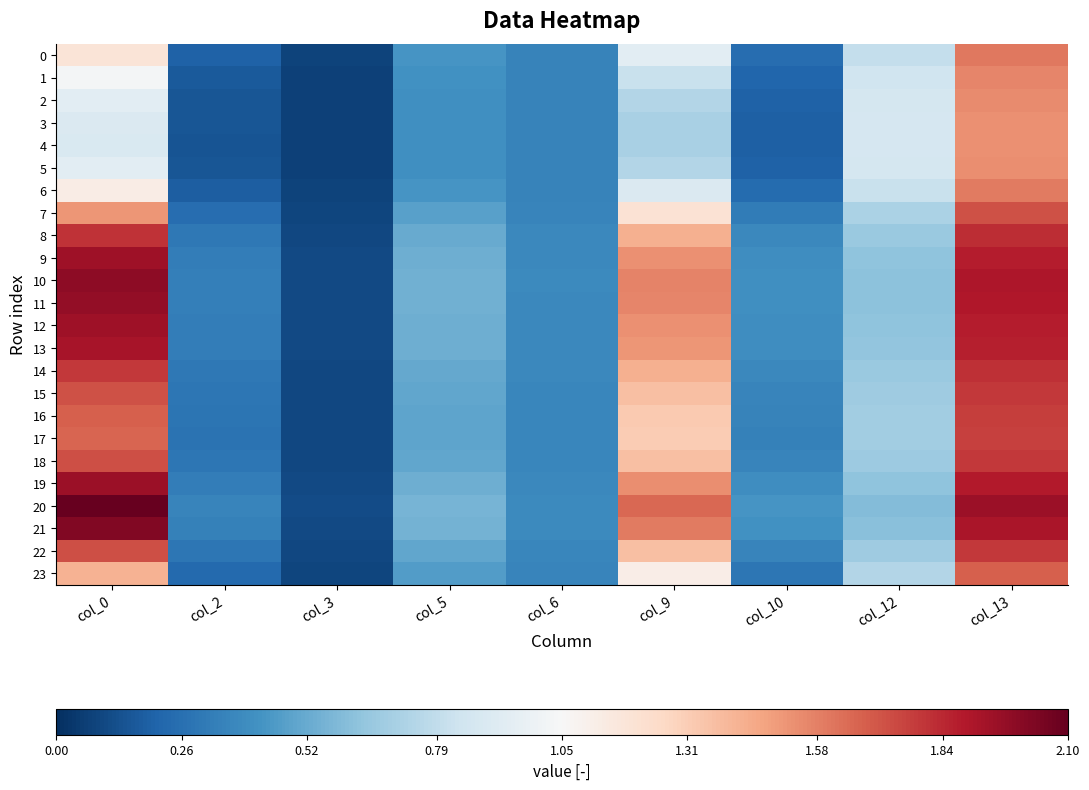

Which series changed the most between col_6 and col_10?

4